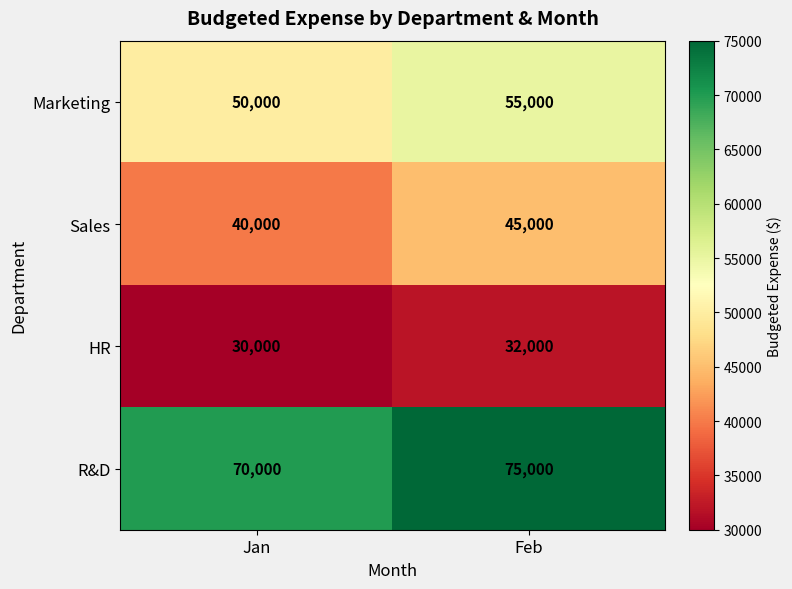

At how many categories does at least one series exceed 63933?

2